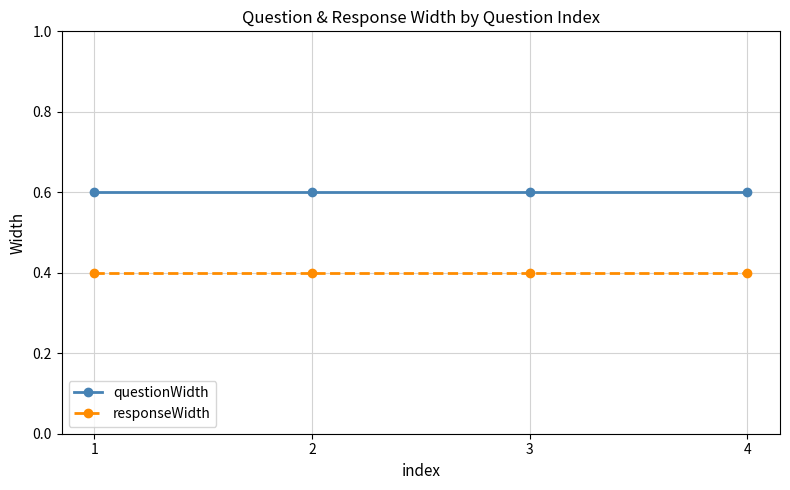

What is the sum of all questionWidth values?

2.4